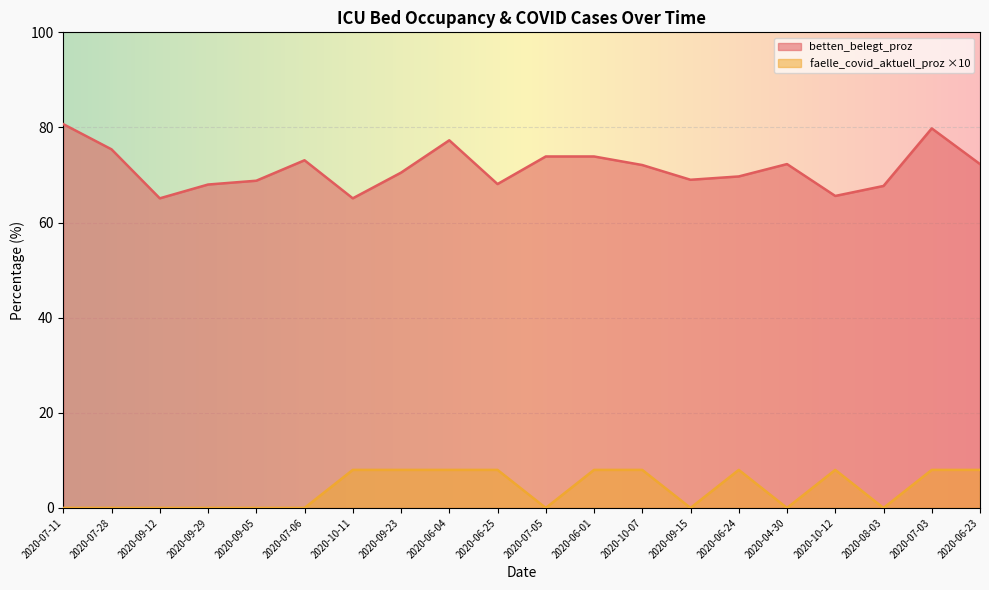

What is the average value of the faelle_covid_aktuell_proz series?

4.0